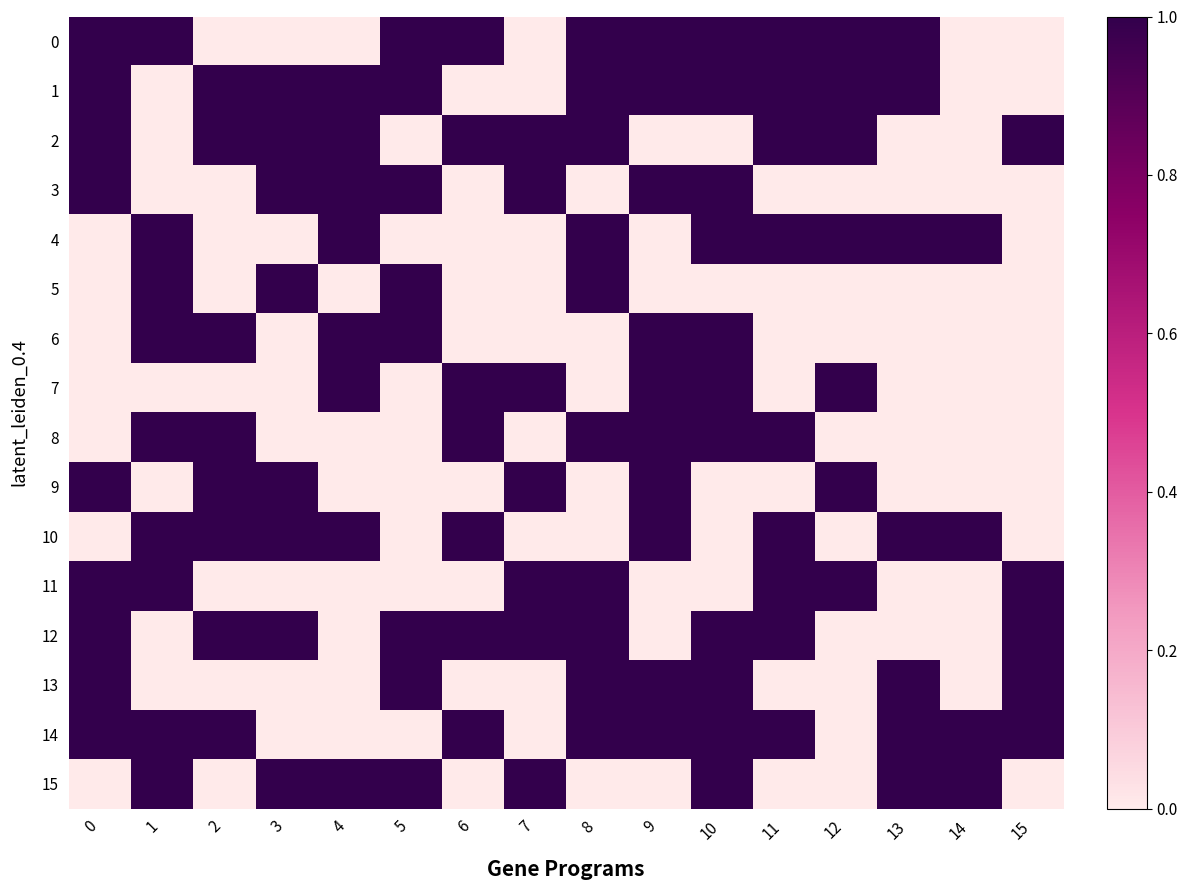

Reading left to right, extract all data points from this chart.

0: 0=1	1=1	2=0	3=0	4=0	5=1	6=1	7=0	8=1	9=1	10=1	11=1	12=1	13=1	14=0	15=0
1: 0=1	1=0	2=1	3=1	4=1	5=1	6=0	7=0	8=1	9=1	10=1	11=1	12=1	13=1	14=0	15=0
2: 0=1	1=0	2=1	3=1	4=1	5=0	6=1	7=1	8=1	9=0	10=0	11=1	12=1	13=0	14=0	15=1
3: 0=1	1=0	2=0	3=1	4=1	5=1	6=0	7=1	8=0	9=1	10=1	11=0	12=0	13=0	14=0	15=0
4: 0=0	1=1	2=0	3=0	4=1	5=0	6=0	7=0	8=1	9=0	10=1	11=1	12=1	13=1	14=1	15=0
5: 0=0	1=1	2=0	3=1	4=0	5=1	6=0	7=0	8=1	9=0	10=0	11=0	12=0	13=0	14=0	15=0
6: 0=0	1=1	2=1	3=0	4=1	5=1	6=0	7=0	8=0	9=1	10=1	11=0	12=0	13=0	14=0	15=0
7: 0=0	1=0	2=0	3=0	4=1	5=0	6=1	7=1	8=0	9=1	10=1	11=0	12=1	13=0	14=0	15=0
8: 0=0	1=1	2=1	3=0	4=0	5=0	6=1	7=0	8=1	9=1	10=1	11=1	12=0	13=0	14=0	15=0
9: 0=1	1=0	2=1	3=1	4=0	5=0	6=0	7=1	8=0	9=1	10=0	11=0	12=1	13=0	14=0	15=0
10: 0=0	1=1	2=1	3=1	4=1	5=0	6=1	7=0	8=0	9=1	10=0	11=1	12=0	13=1	14=1	15=0
11: 0=1	1=1	2=0	3=0	4=0	5=0	6=0	7=1	8=1	9=0	10=0	11=1	12=1	13=0	14=0	15=1
12: 0=1	1=0	2=1	3=1	4=0	5=1	6=1	7=1	8=1	9=0	10=1	11=1	12=0	13=0	14=0	15=1
13: 0=1	1=0	2=0	3=0	4=0	5=1	6=0	7=0	8=1	9=1	10=1	11=0	12=0	13=1	14=0	15=1
14: 0=1	1=1	2=1	3=0	4=0	5=0	6=1	7=0	8=1	9=1	10=1	11=1	12=0	13=1	14=1	15=1
15: 0=0	1=1	2=0	3=1	4=1	5=1	6=0	7=1	8=0	9=0	10=1	11=0	12=0	13=1	14=1	15=0